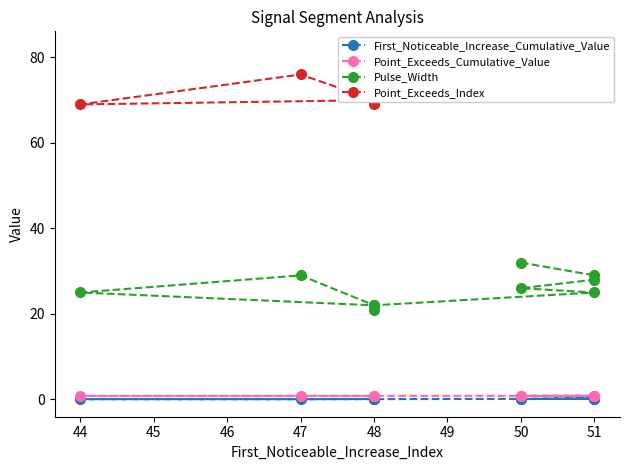

True or false: Pulse_Width and First_Noticeable_Increase_Cumulative_Value cross at least once.

False